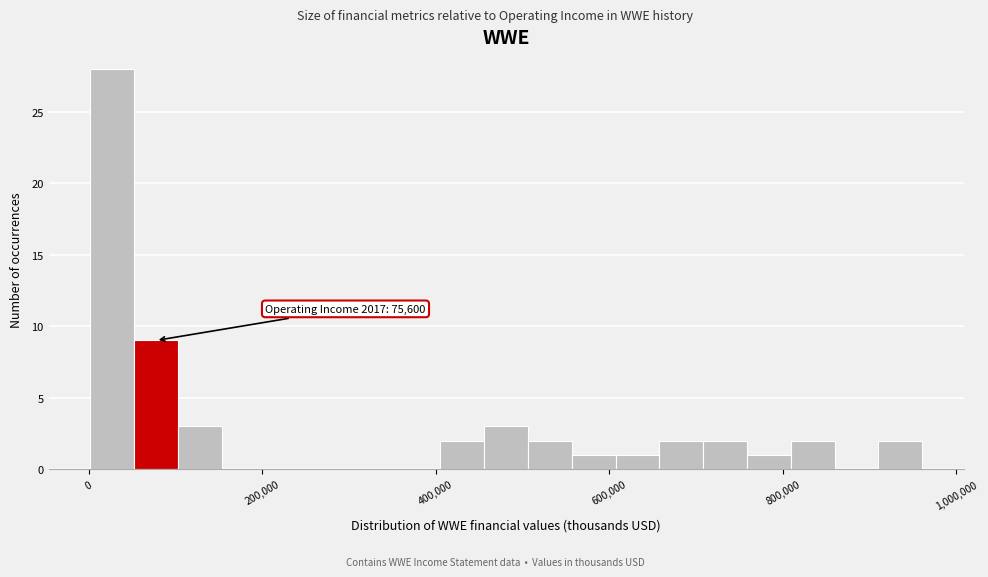

Read against the x-axis, roughly where is the centre of the tallest bar?

20000